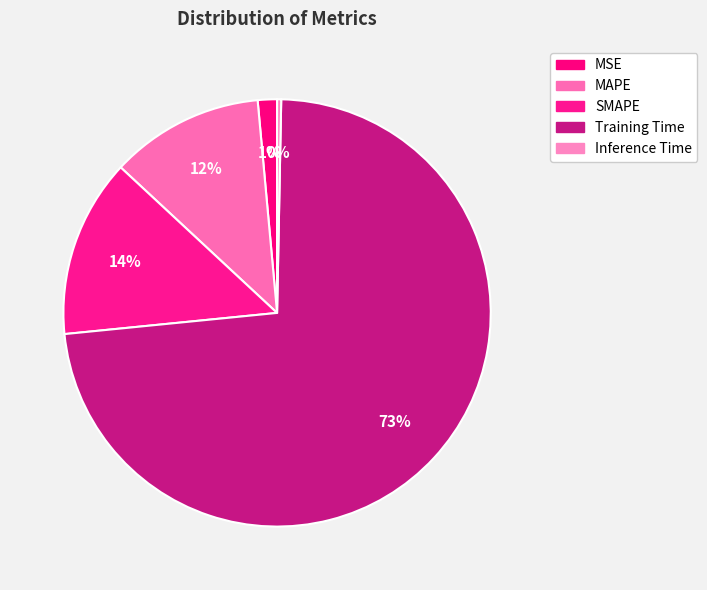

How many segments does this pie chart have?

5